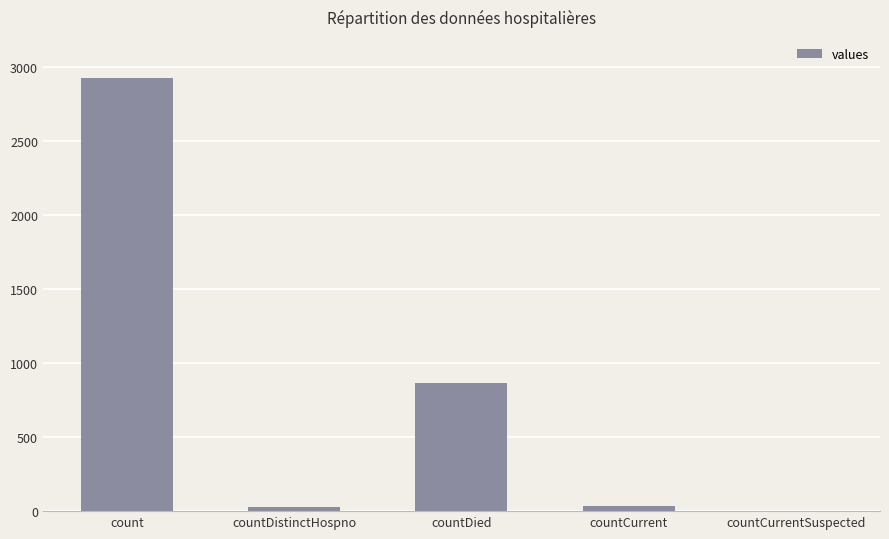

What is the sum of all values?

3849